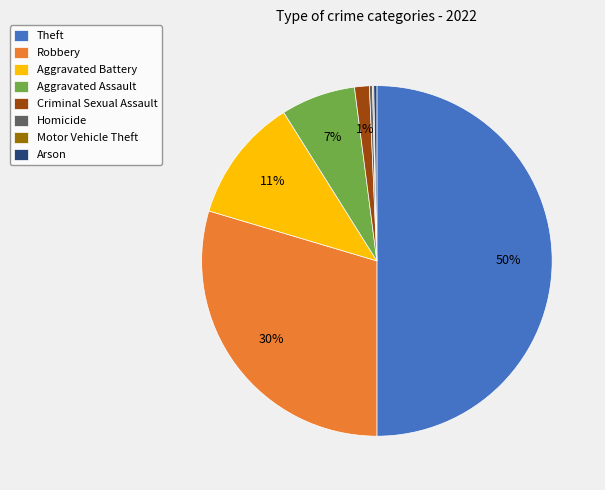

The Theft slice represents 50% of the pie. True or false?

True